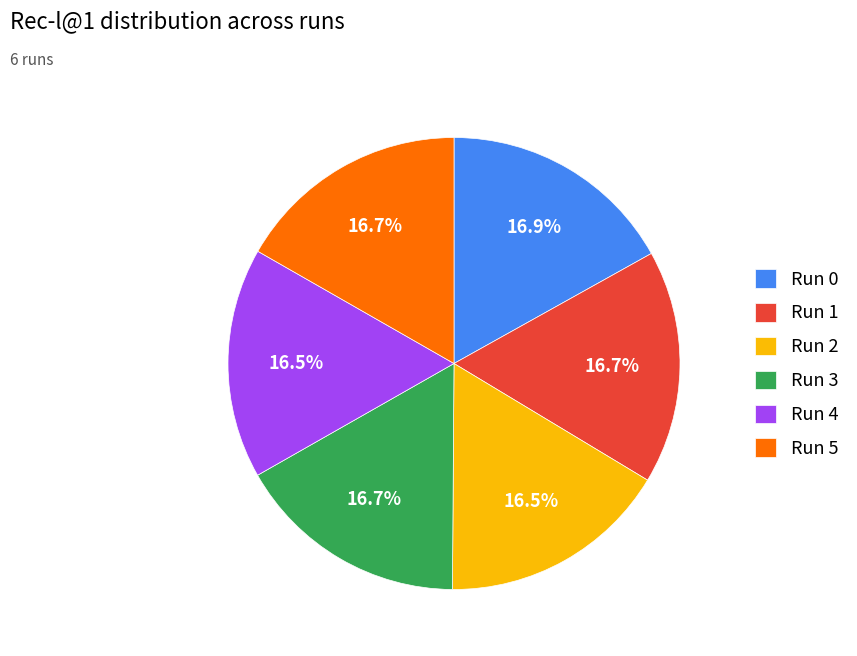

What portion of the pie excludes Run 4?

83.5%